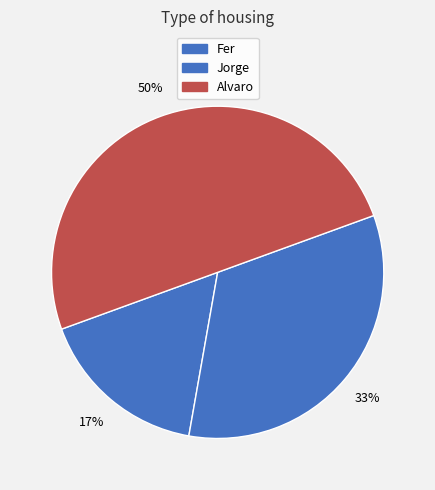

To the nearest percent, what is the difference between the largest and smallest slice percentages?

33%